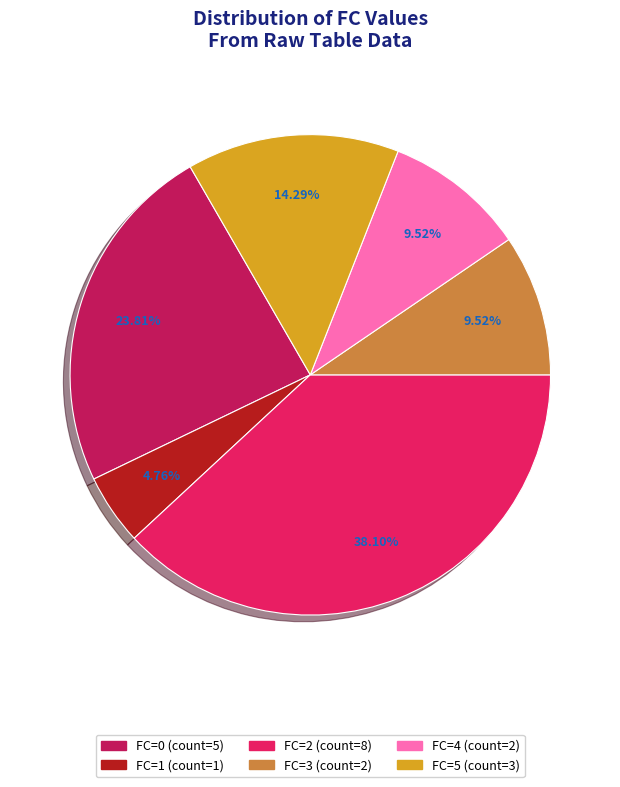

To the nearest percent, what is the combined percentage of FC=0 and FC=2?

62%